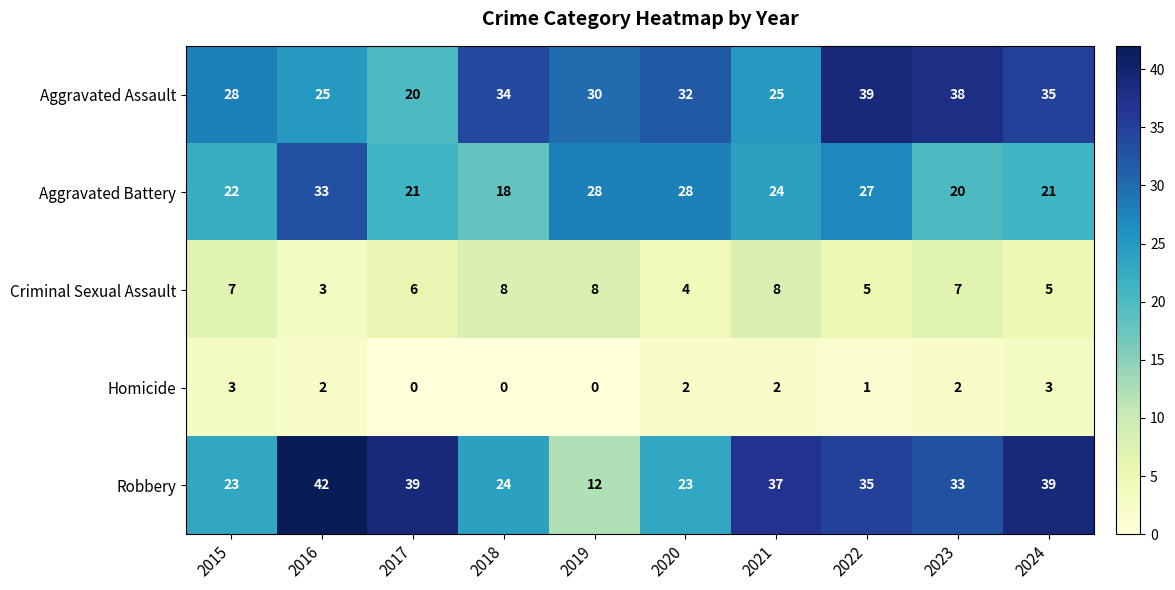

What is the difference between the second highest and second lowest values in the Criminal Sexual Assault series?

4